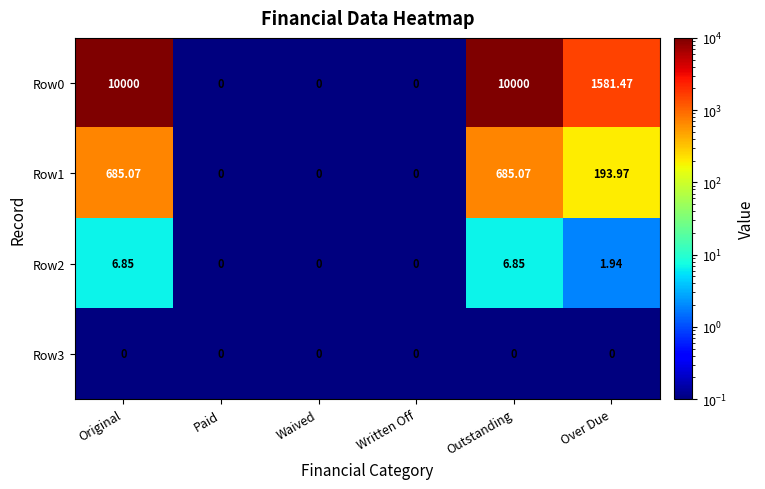

Where is Row0 nearest to the value 5000?

Over Due